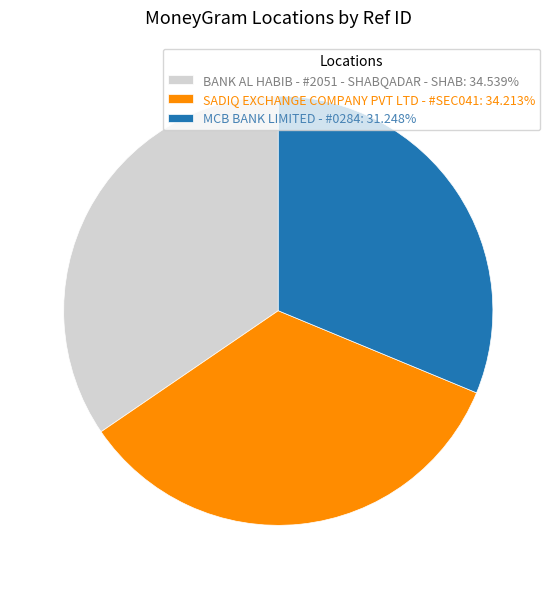

Does MCB BANK LIMITED - #0284: 31.248% account for over 50% of the chart?

No